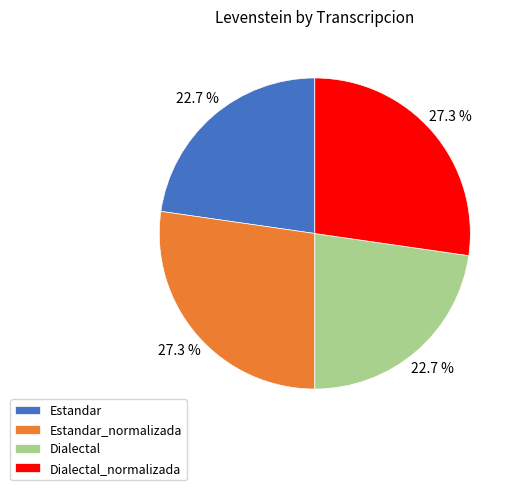

How much of the chart is everything except Estandar?

77.3%